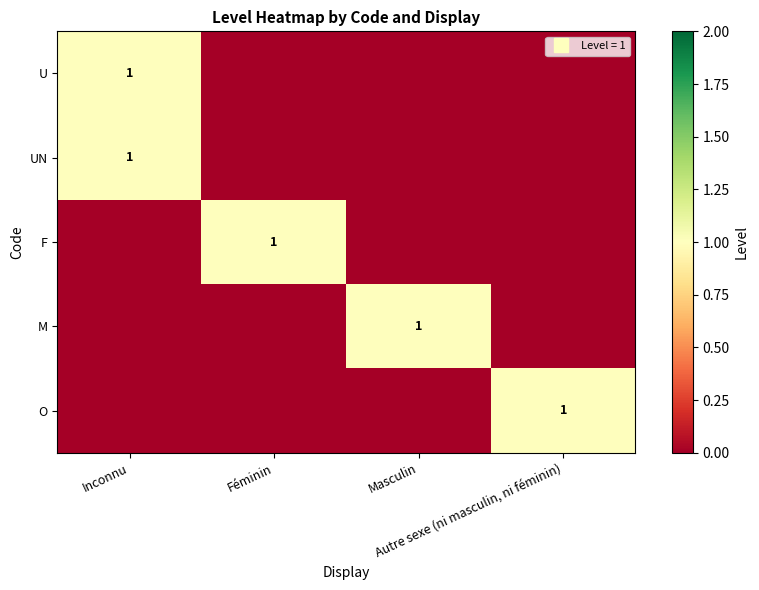

Rank the series by their maximum value, from lowest to highest.

U, UN, F, M, O